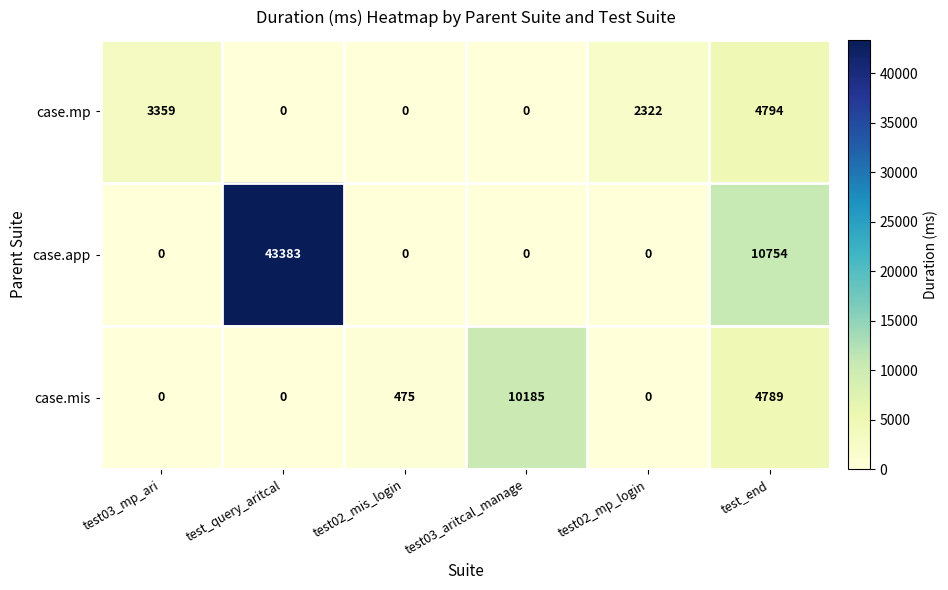

Which series has the largest range (max minus min)?

case.app